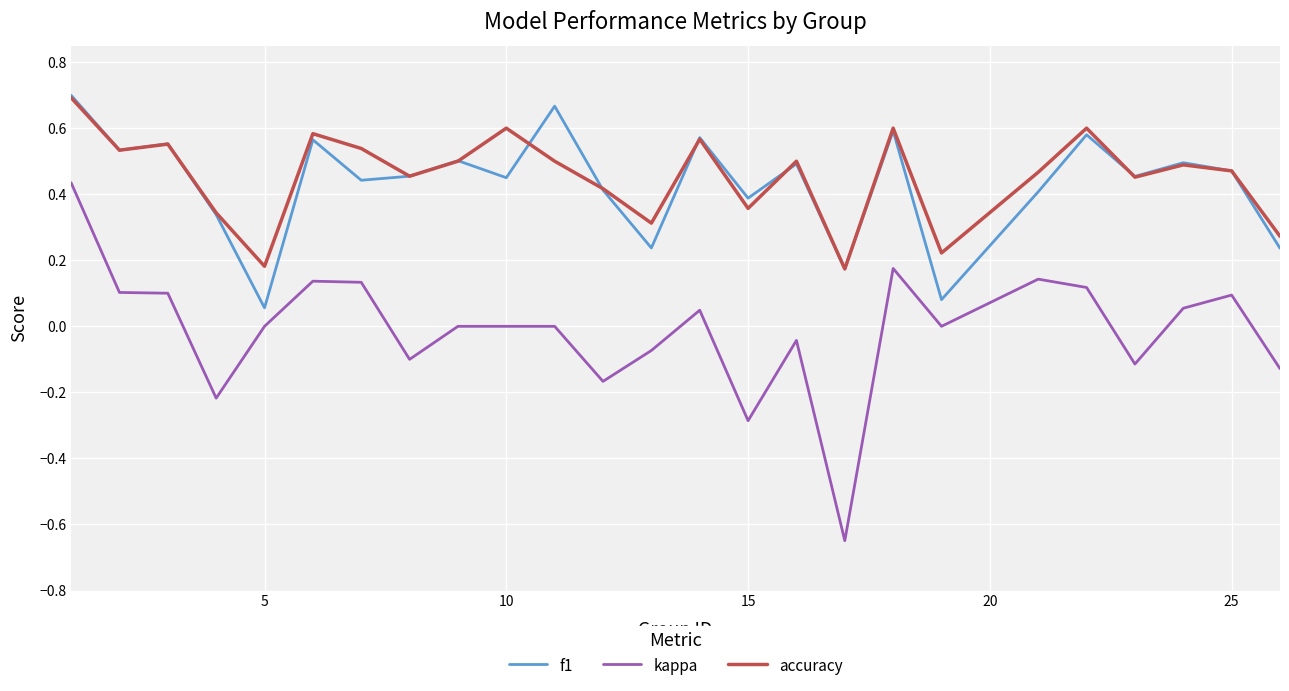

Which series has the widest spread of values?

kappa